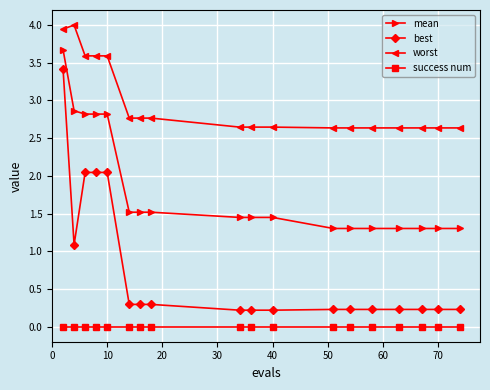

What is the maximum value for mean?

3.7